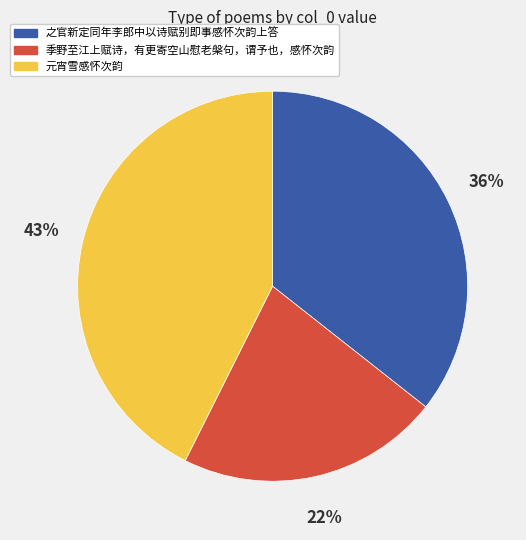

Between 季野至江上赋诗，有更寄空山慰老槃句，谓予也，感怀次韵 and 元宵雪感怀次韵, which is larger?

元宵雪感怀次韵